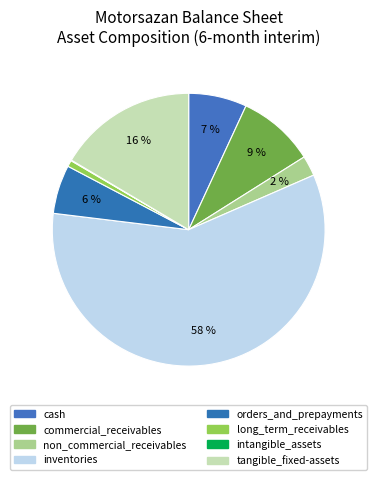

What is the ratio of the value at inventories to the value at orders_and_prepayments?

10.1